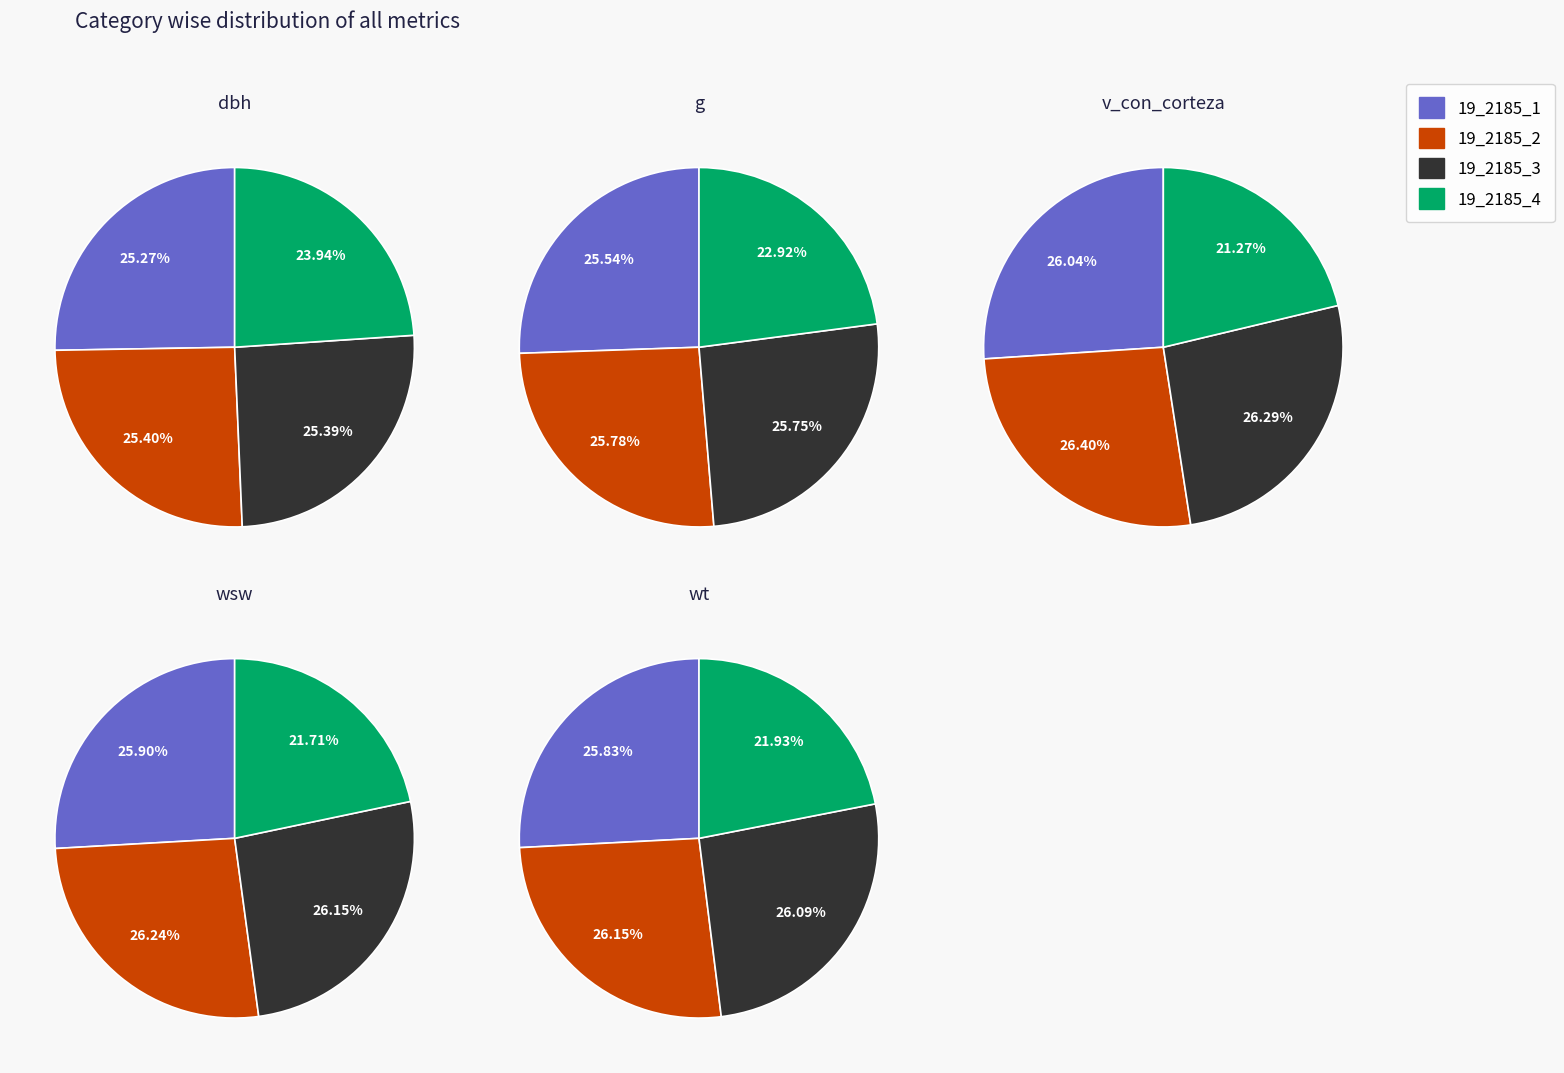

Is there a majority slice in this chart?

No